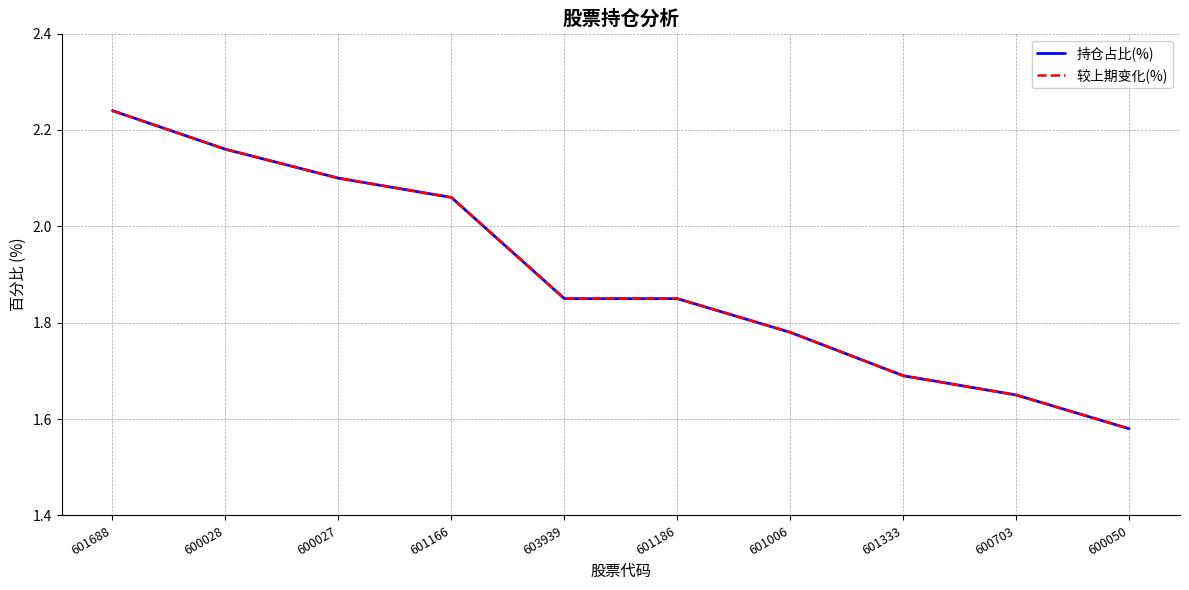

Does the chart have visible grid lines?

Yes